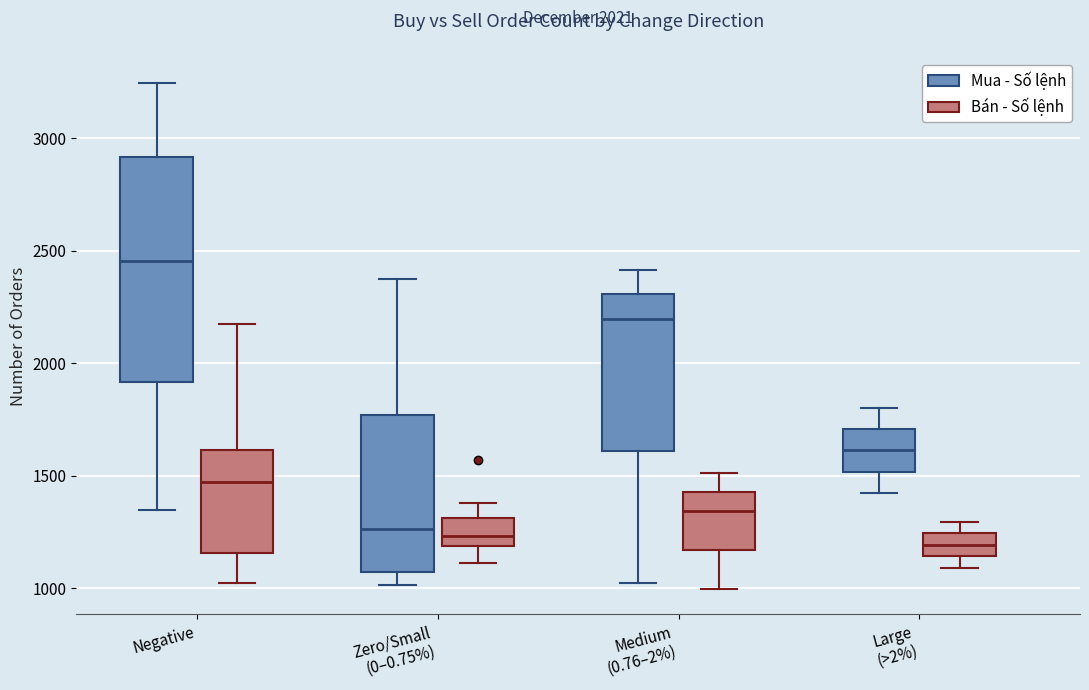

Comparing the boxes themselves (not the whiskers), which one is the tallest?

Negative (Mua - Số lệnh)